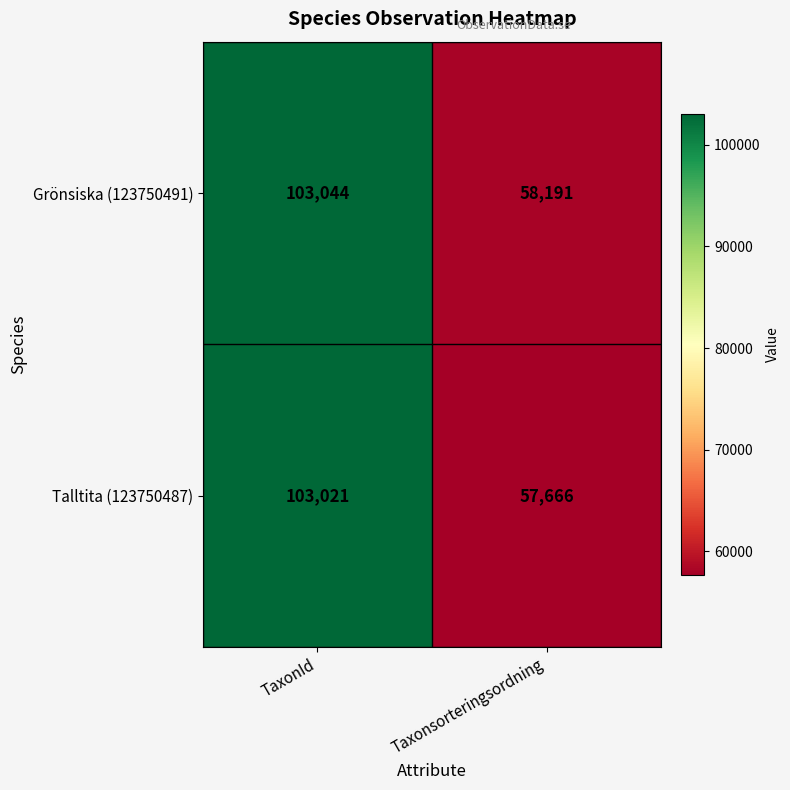

What is the difference between the Talltita (123750487) values at TaxonId and Taxonsorteringsordning?

45355